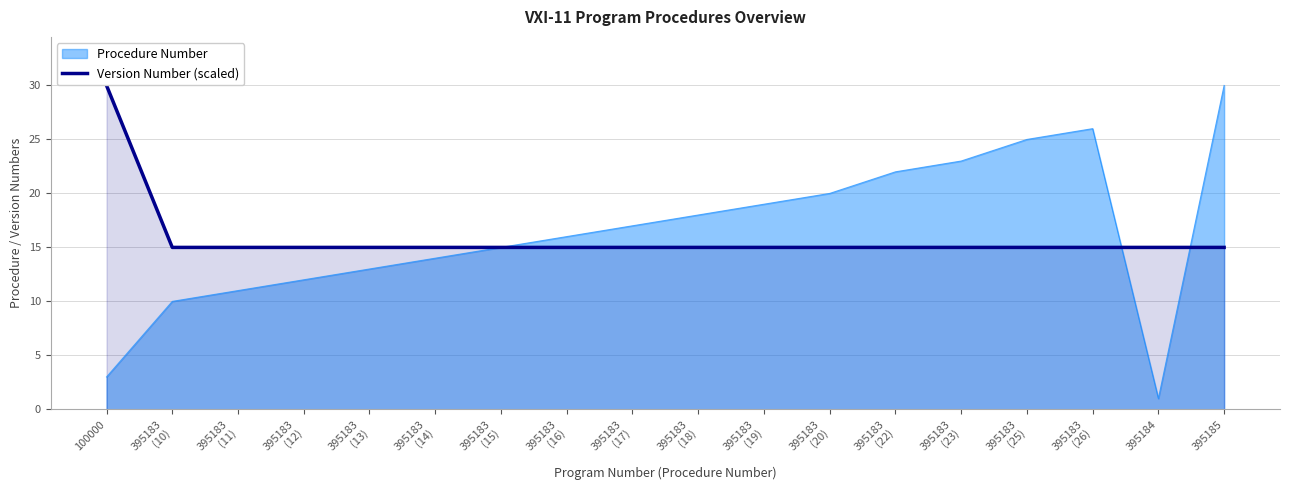

How many data points does each series have?

18